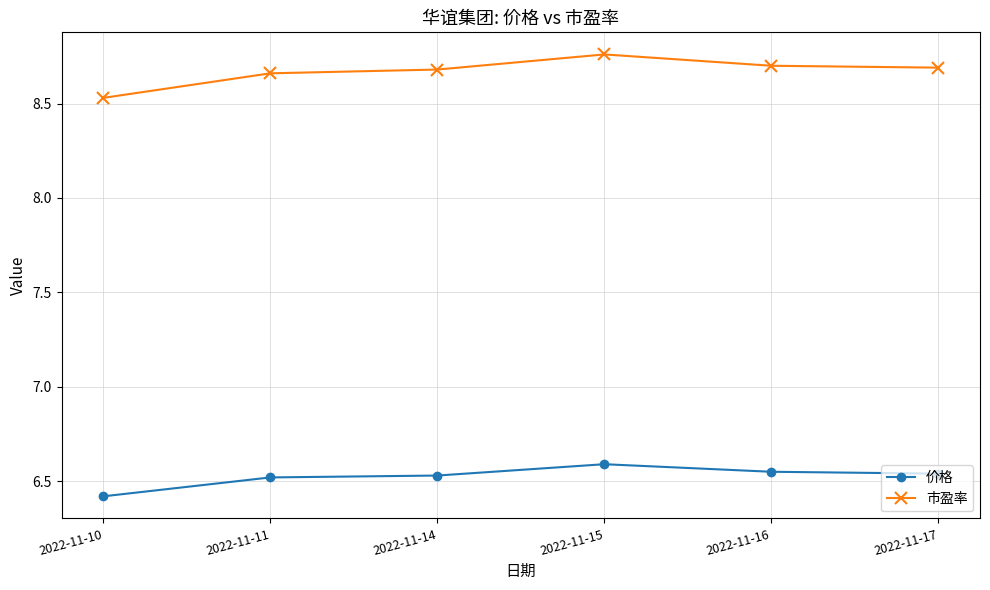

How many lines are shown in the chart?

2